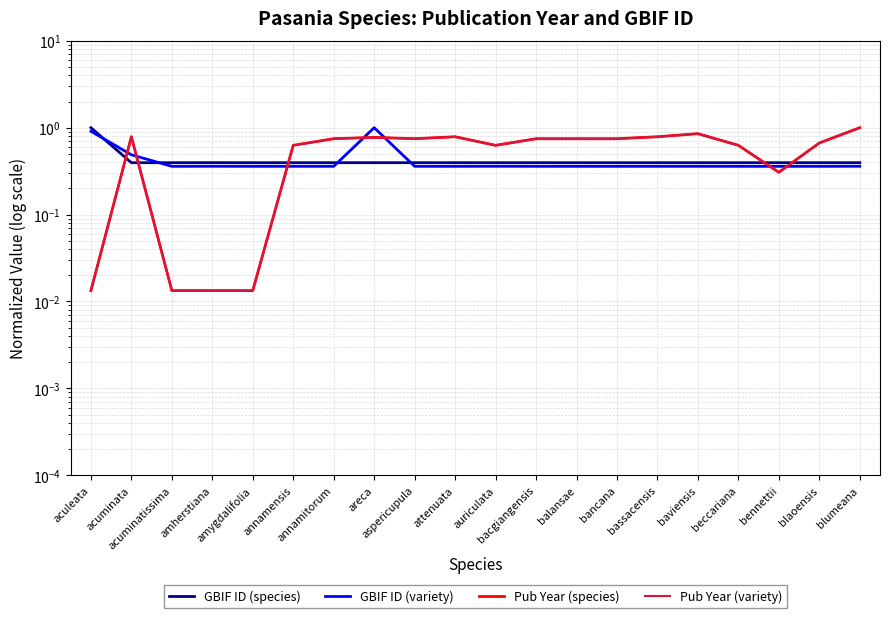

Which series has the largest total across all categories?

Pub Year (species)